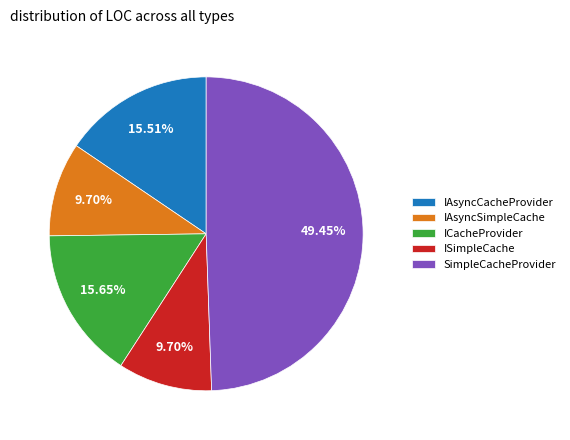

To the nearest percent, what is the average slice percentage?

20%